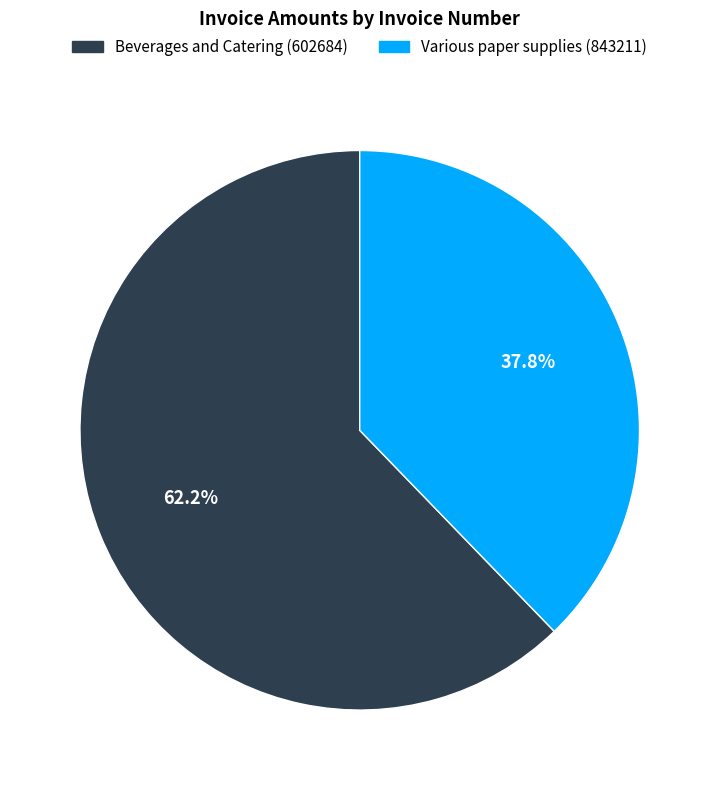

Approximately how many times larger is the value at Beverages and Catering (602684) compared to Various paper supplies (843211)?

1.6